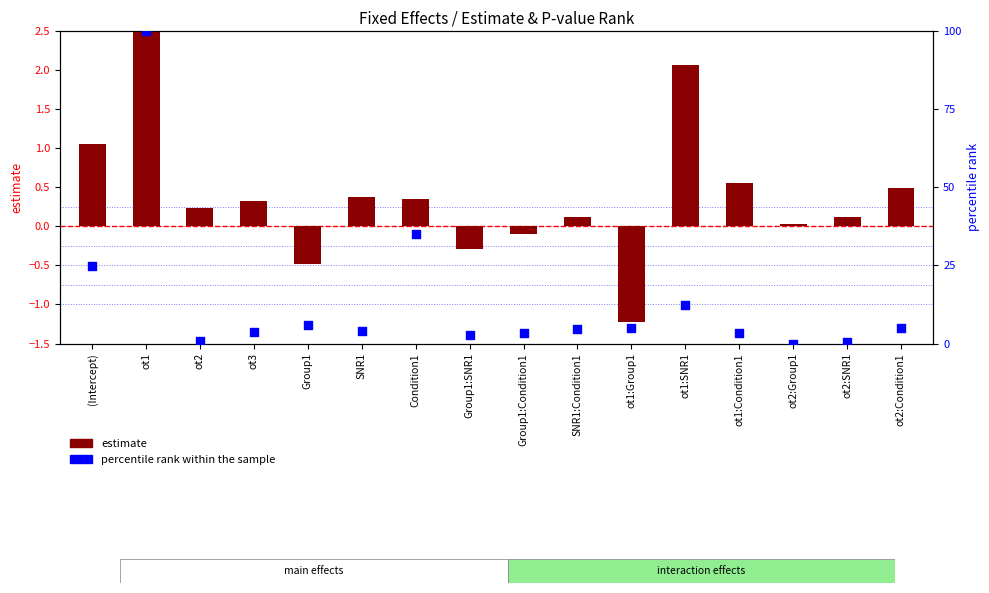

Which series reaches the minimum Y coordinate?

estimate